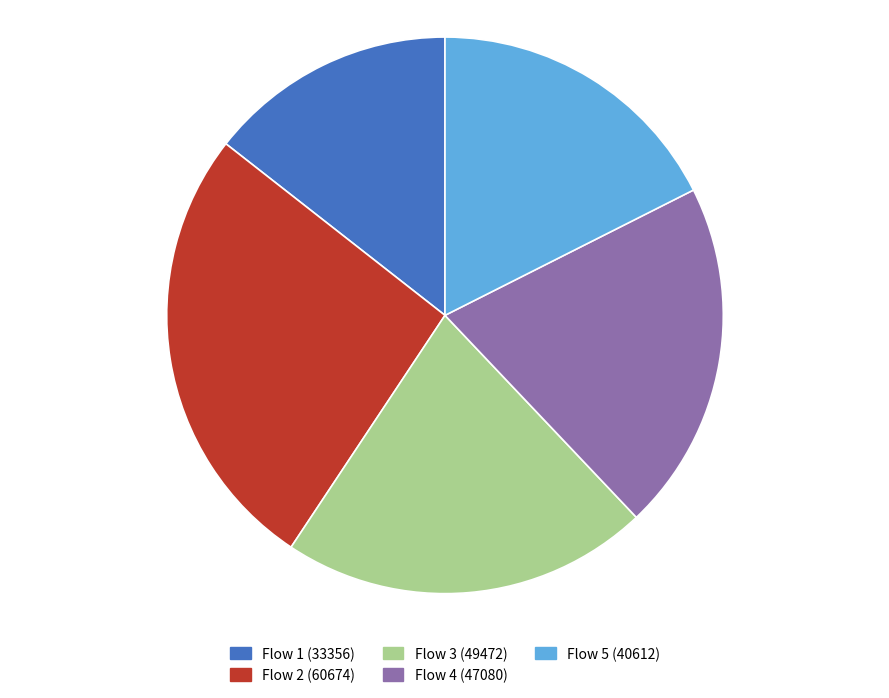

Is it true that Flow 4 (47080) is 35% of the pie?

False